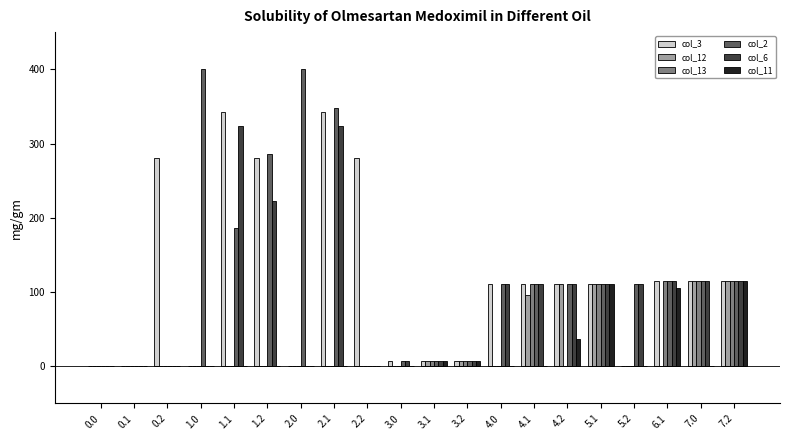

What is the sum of the col_3 values at 0.2 and 7.0?

396.0